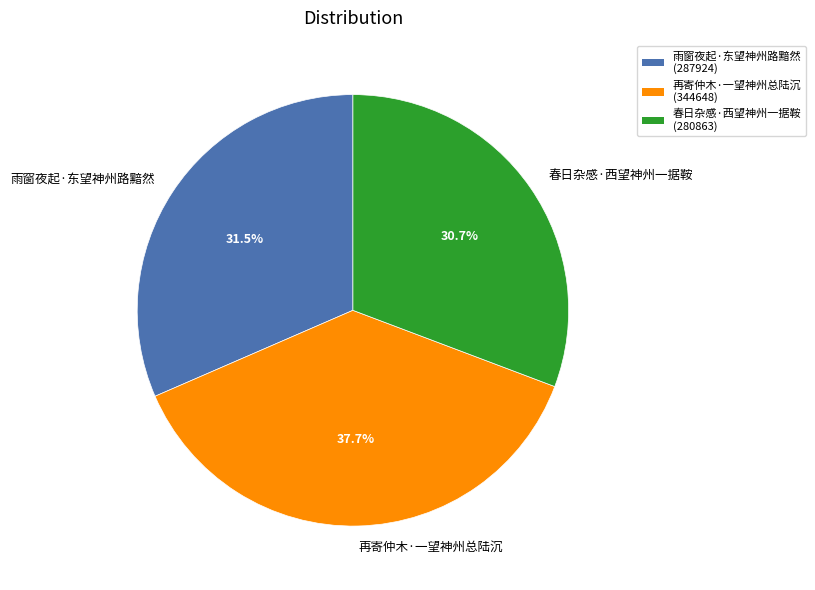

To the nearest percent, what percentage of the pie is 春日杂感·西望神州一据鞍?

31%